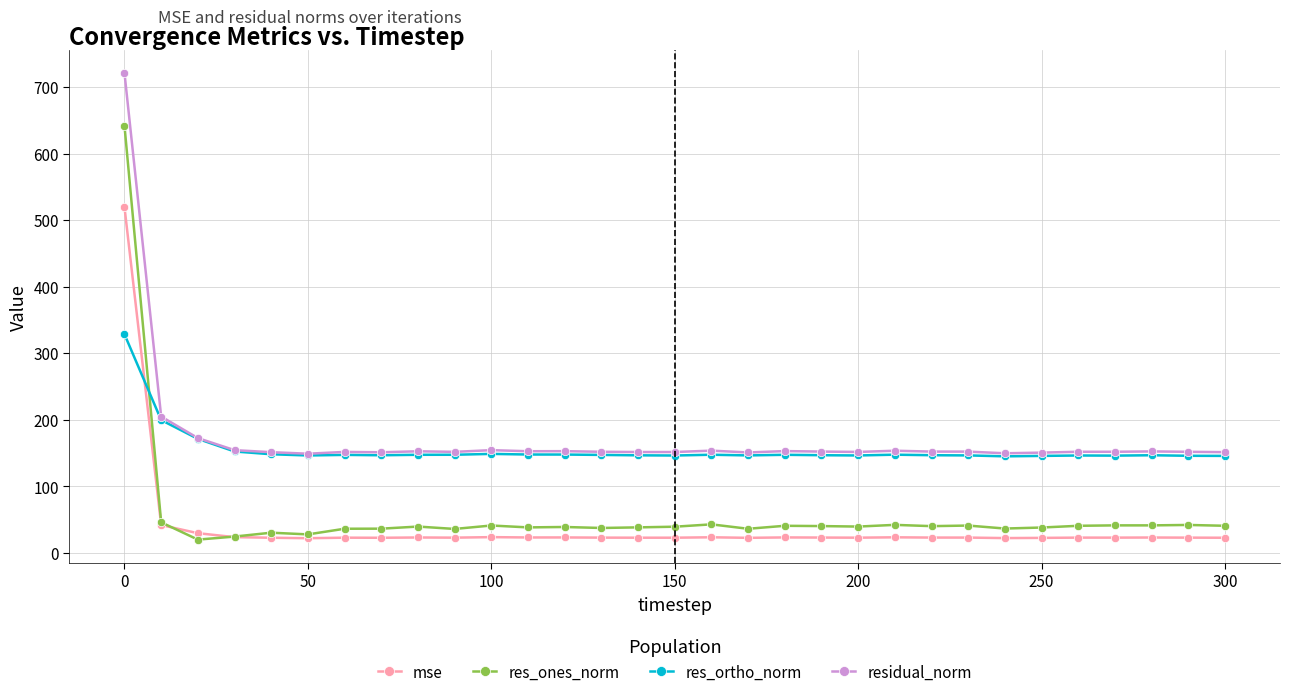

What is the value of the res_ones_norm point at the 1st from the left?

641.4